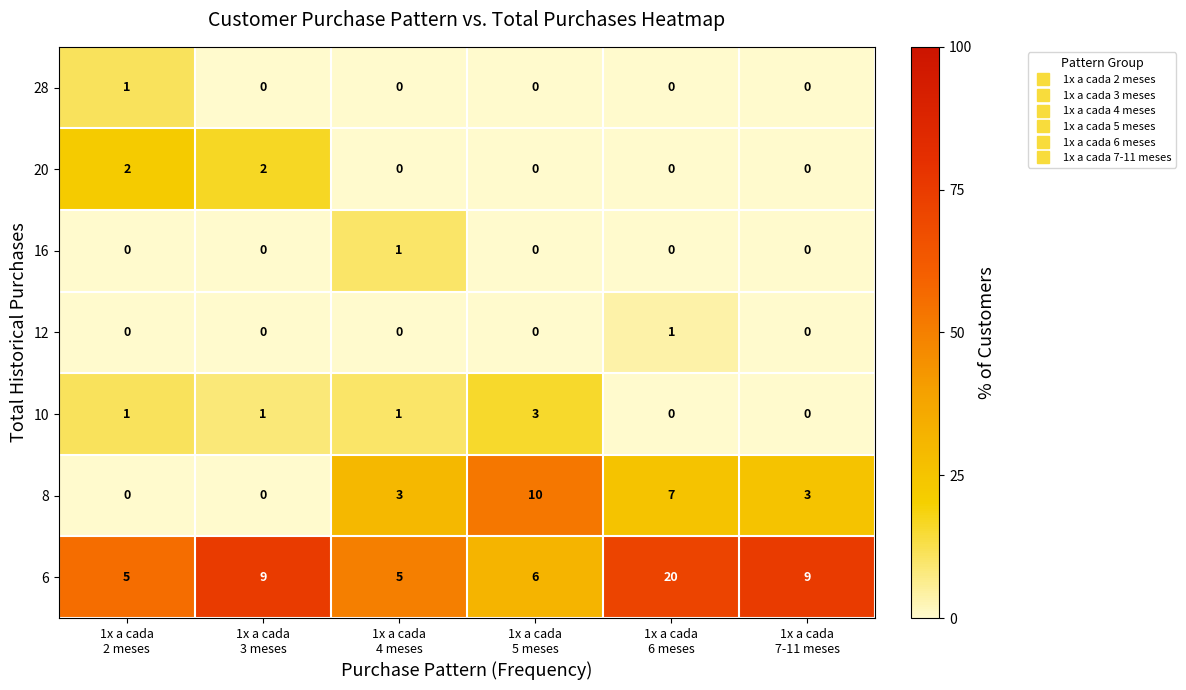

What is the total value across all series at 1x a cada
3 meses?

12